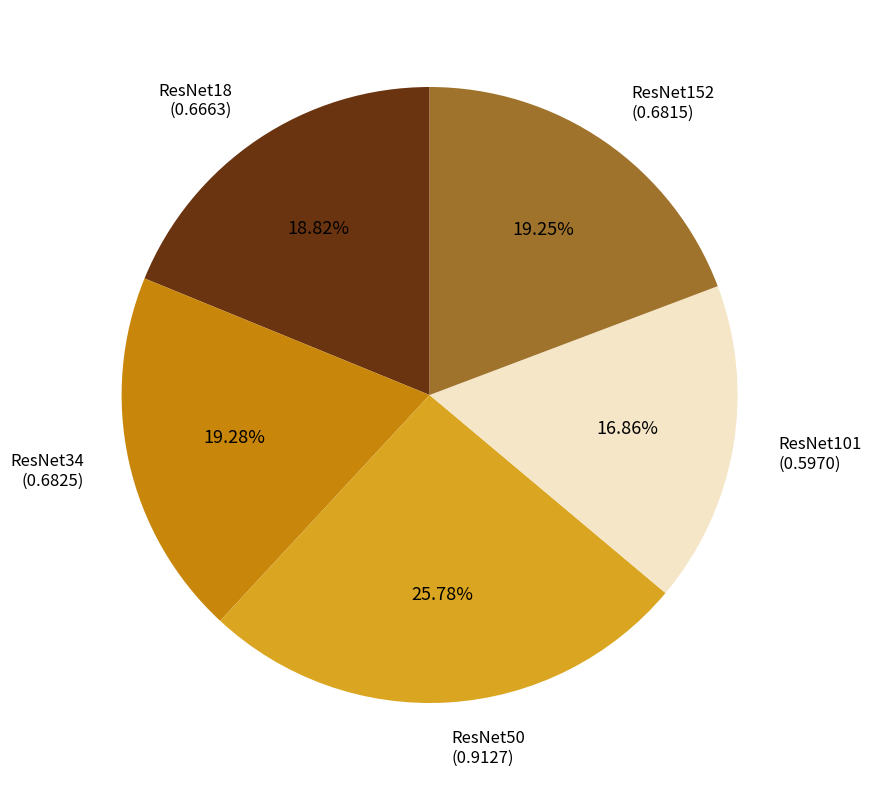

Is there a majority slice in this chart?

No